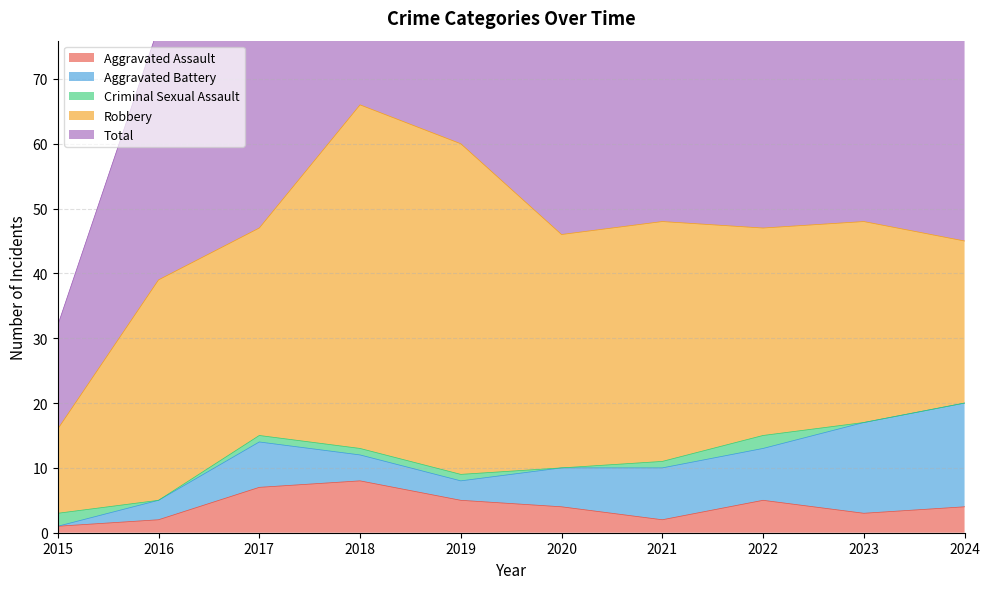

What is the value of the Robbery point at the 9th from the left?

31